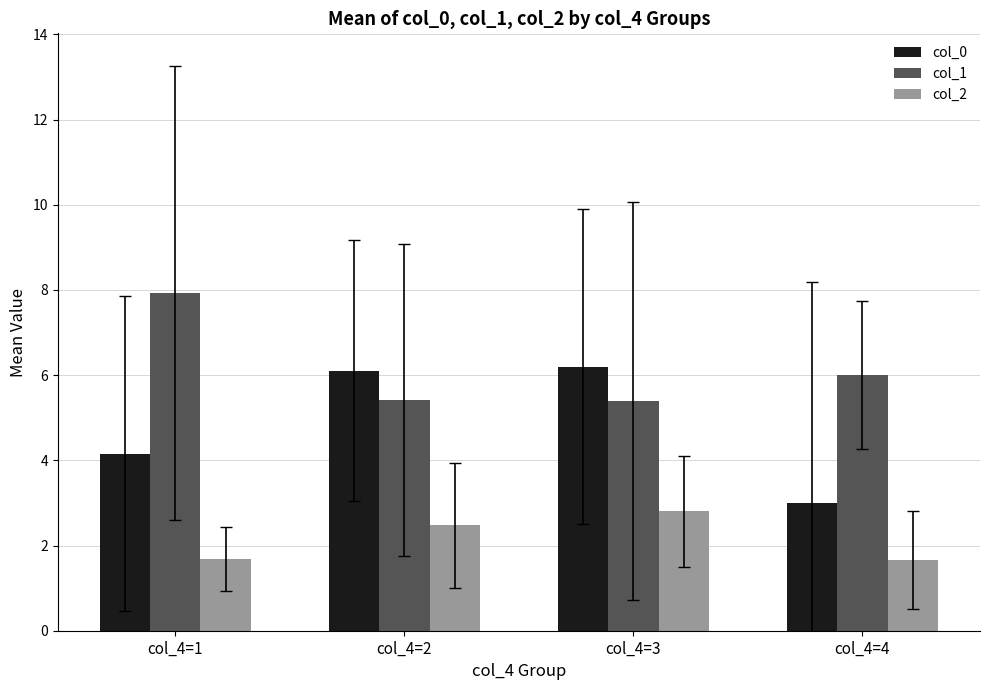

What is the sum of all col_2 values?

8.6